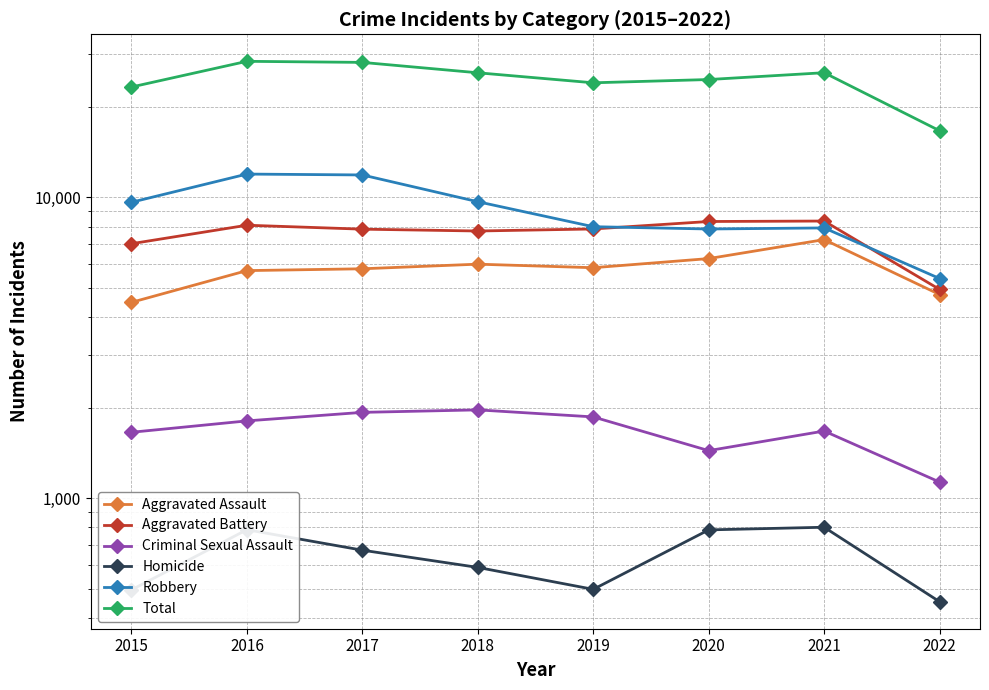

At which category does the chart reach its minimum across all series?

2022